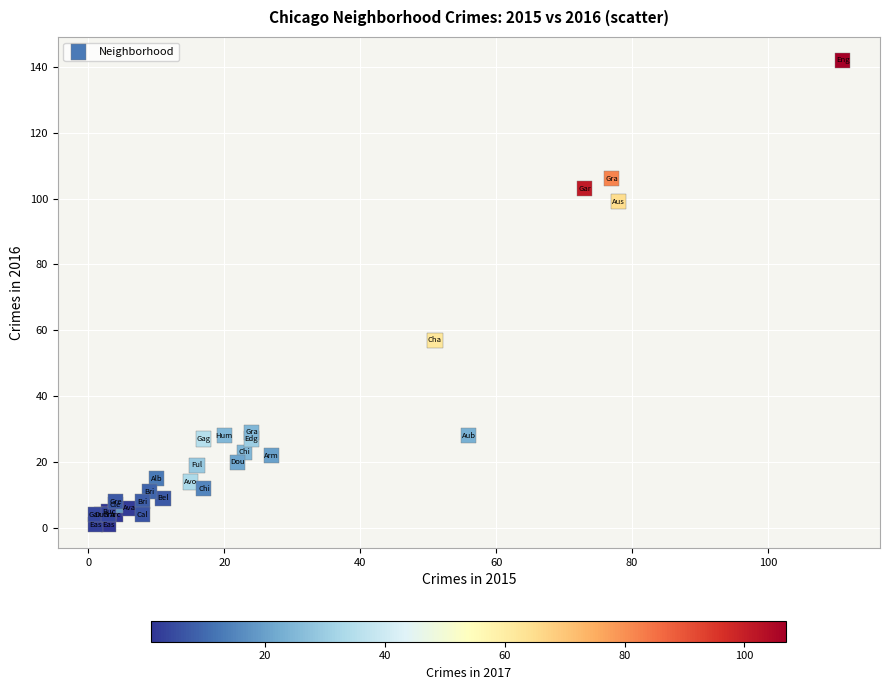

What Y value in the scatter plot is closest to 71?

57